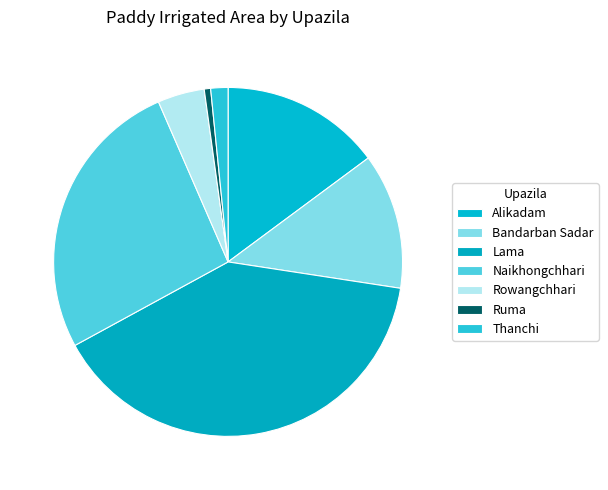

To the nearest percent, what portion does Naikhongchhari represent?

26%